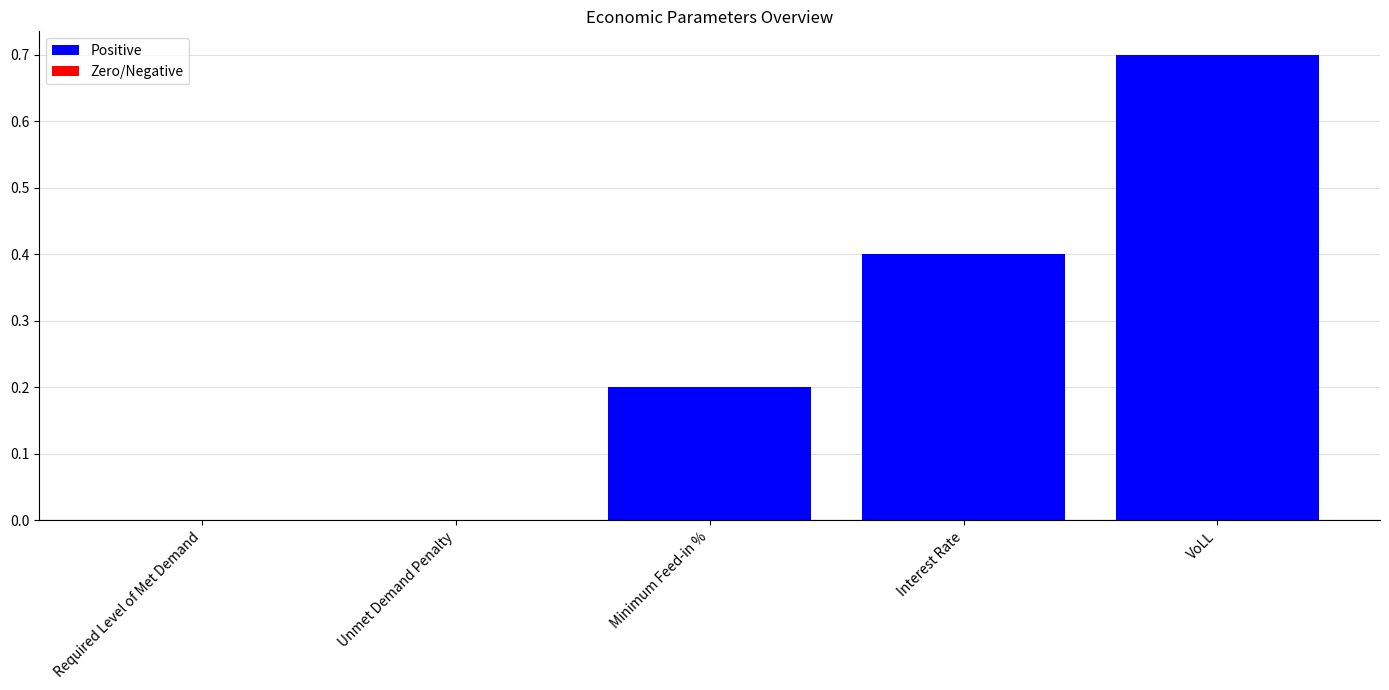

Count the number of data series in this chart.

1